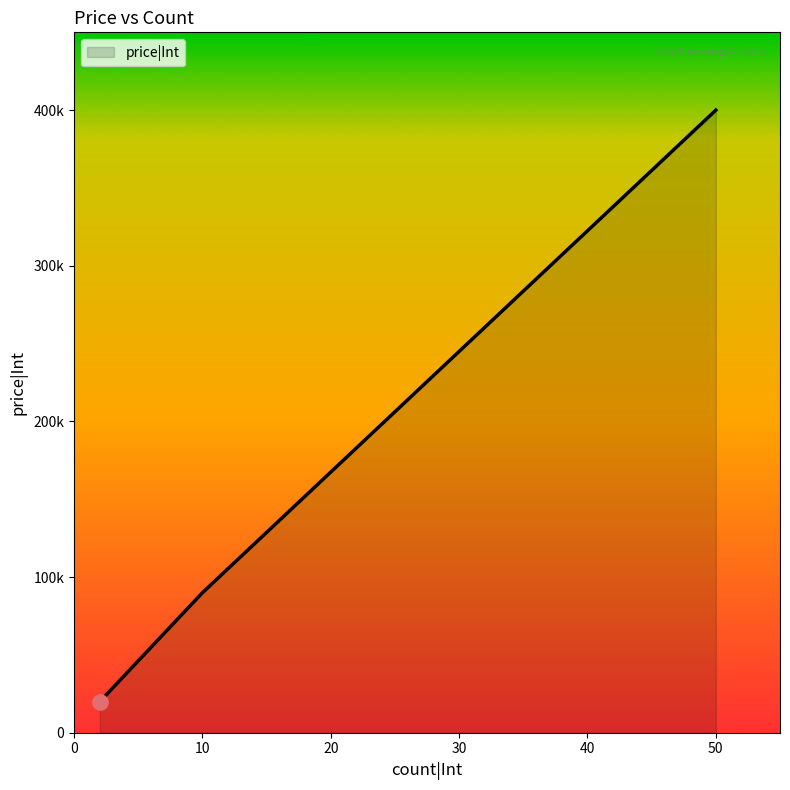

Does the chart have visible grid lines?

No